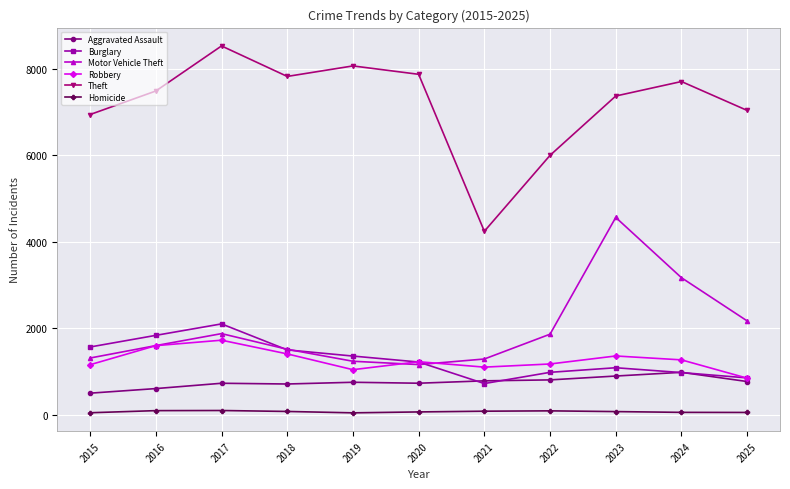

The Motor Vehicle Theft series shows 1864 at 2022. True or false?

True